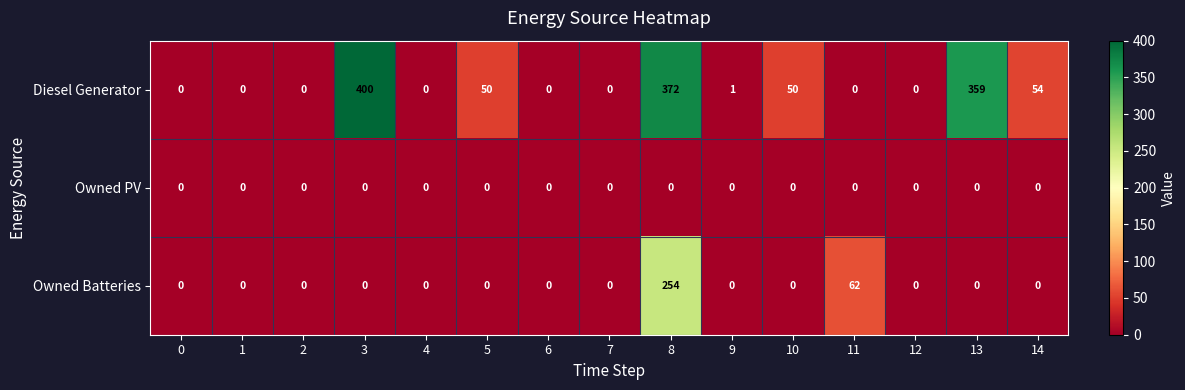

Which series has the largest total across all categories?

Diesel Generator